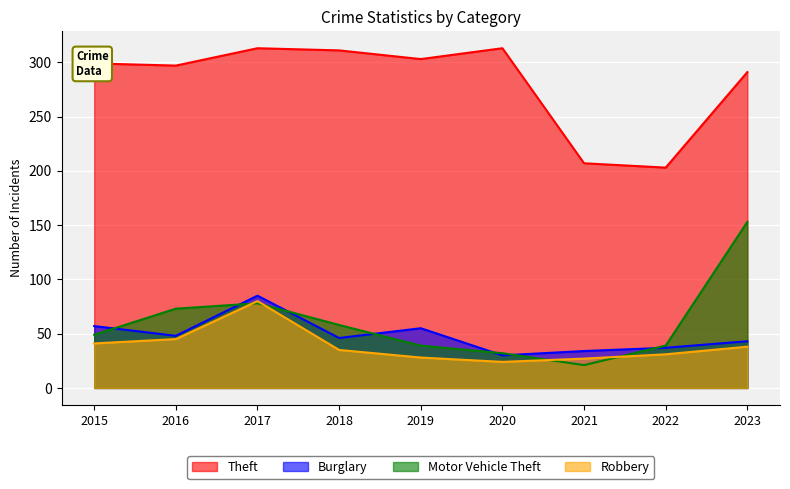

What is the difference between the second highest and minimum values in the Motor Vehicle Theft series?

57